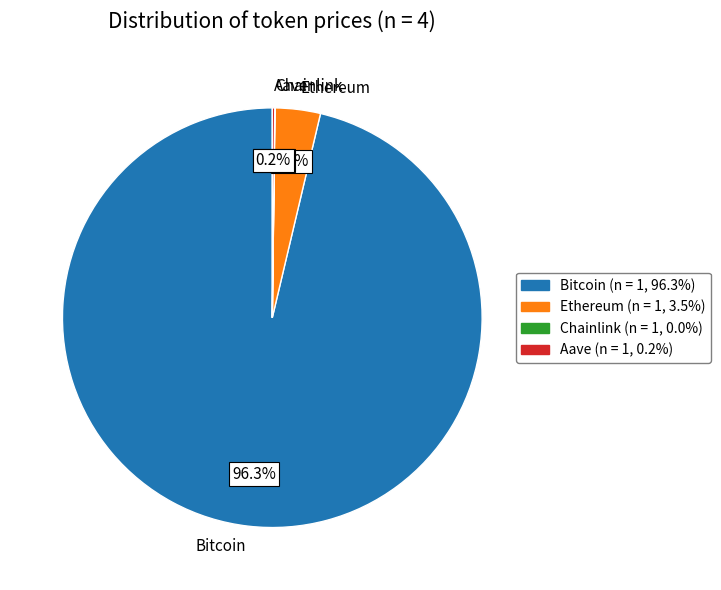

What is the majority slice?

Bitcoin